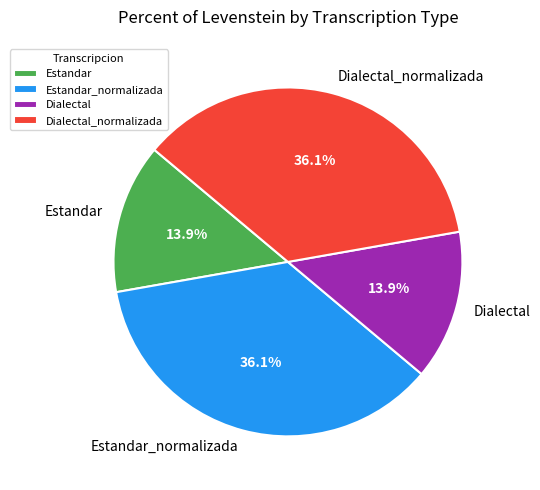

To the nearest percent, what is the average slice percentage?

25%